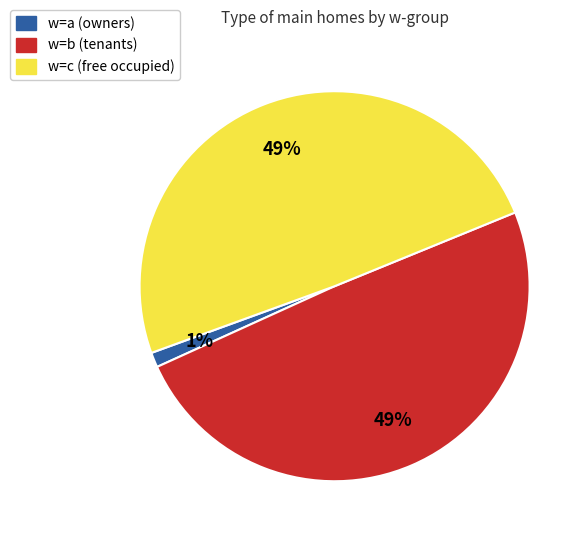

Count the number of slices in the pie.

3